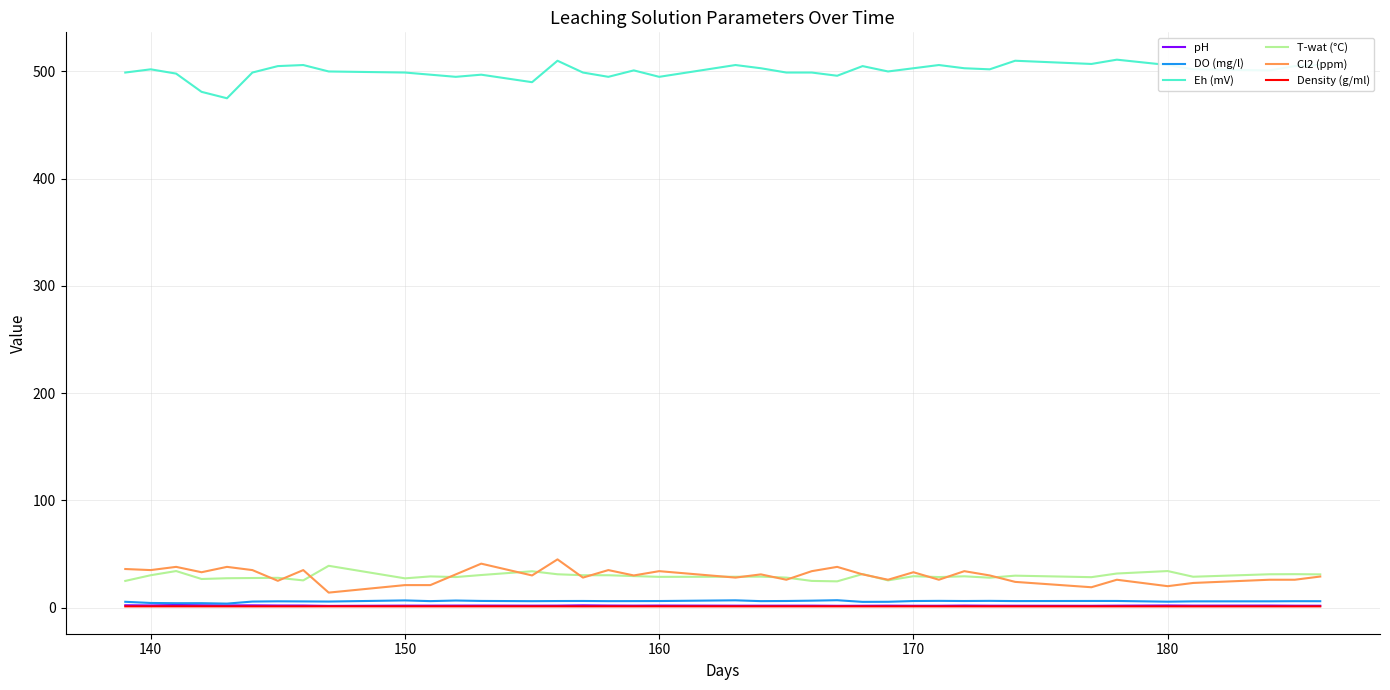

What is the maximum value for Cl2 (ppm)?

45.0